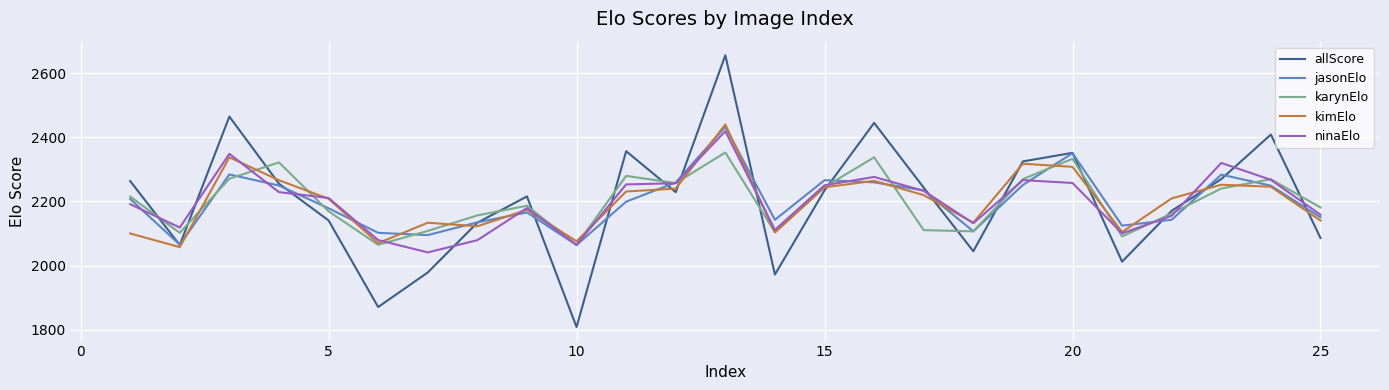

Which series ends up on top after the final intersection of ninaElo and allScore?

ninaElo